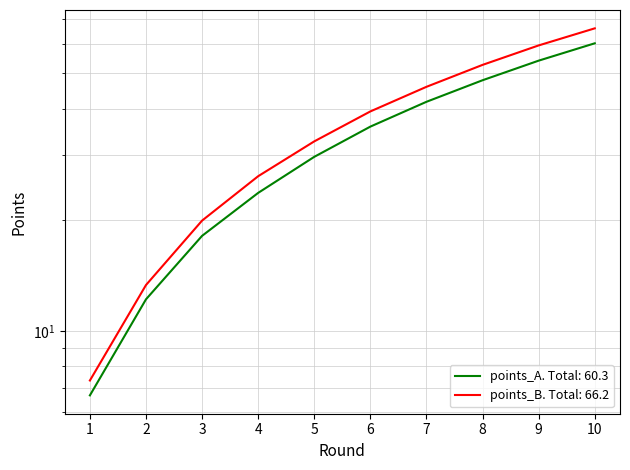

Reading left to right, list all the values displayed in this chart.

points_A: 1=6.7	2=12.2	3=18.1	4=23.7	5=29.7	6=35.8	7=41.8	8=47.9	9=54.1	10=60.3
points_B: 1=7.3	2=13.3	3=19.9	4=26.3	5=32.7	6=39.4	7=45.9	8=52.7	9=59.5	10=66.2